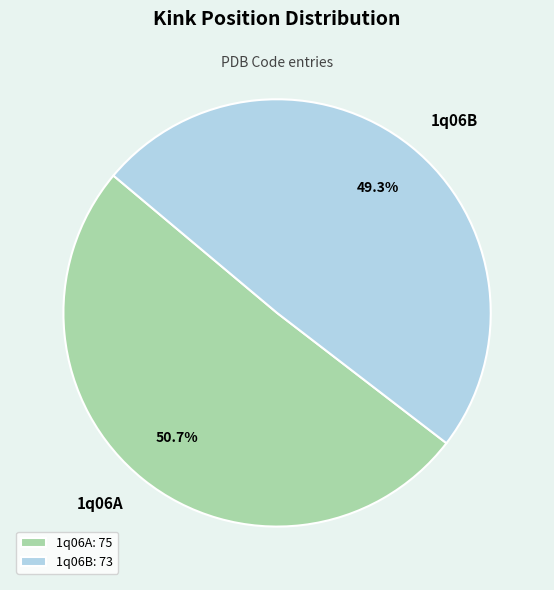

To the nearest percent, what portion does 1q06B represent?

49%